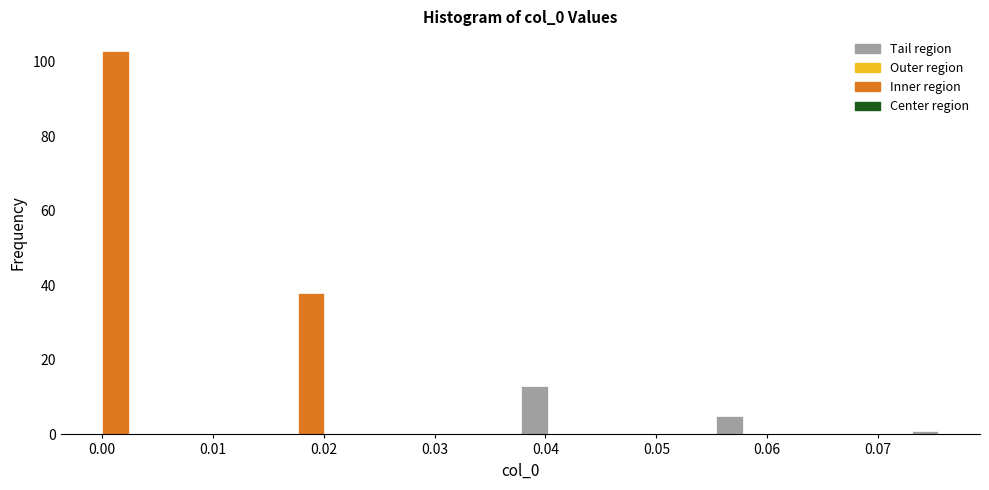

Read against the x-axis, roughly where is the centre of the tallest bar?

0.001